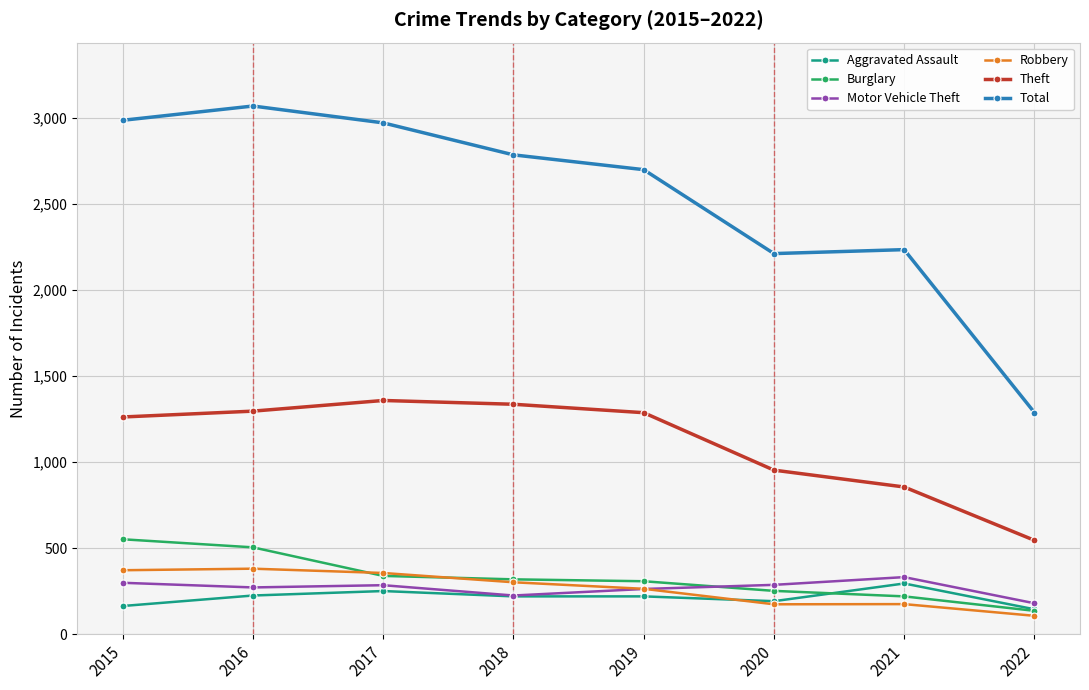

List the series in order of their peak value, highest first.

Total, Theft, Burglary, Robbery, Motor Vehicle Theft, Aggravated Assault